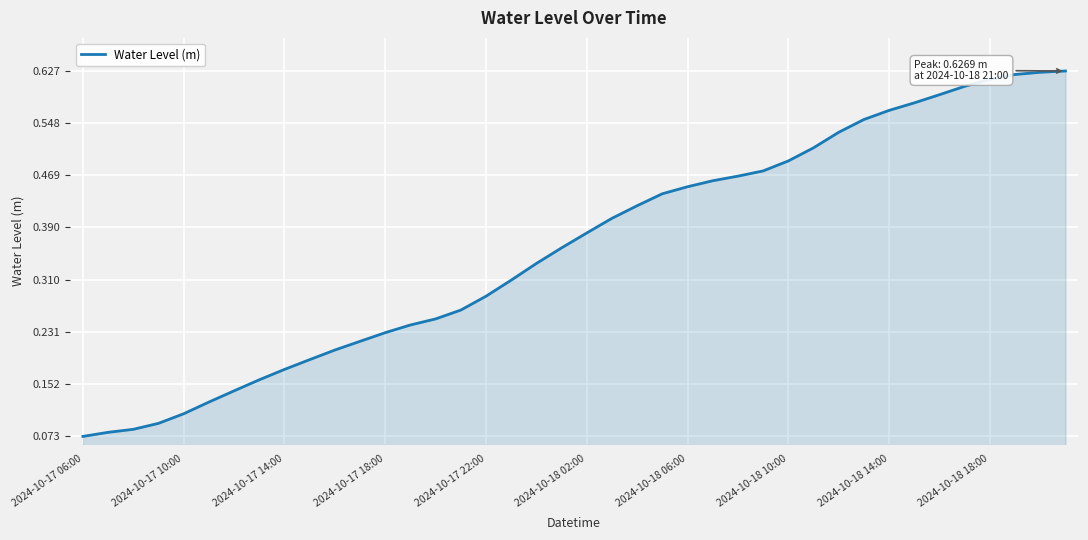

What is the average value?

0.4